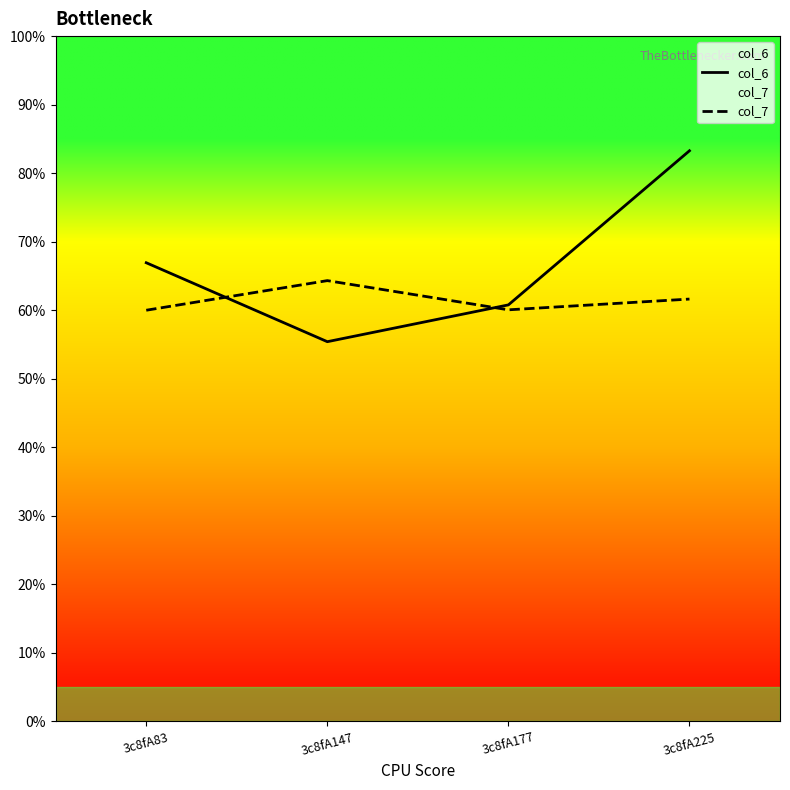

Does the chart have visible grid lines?

No